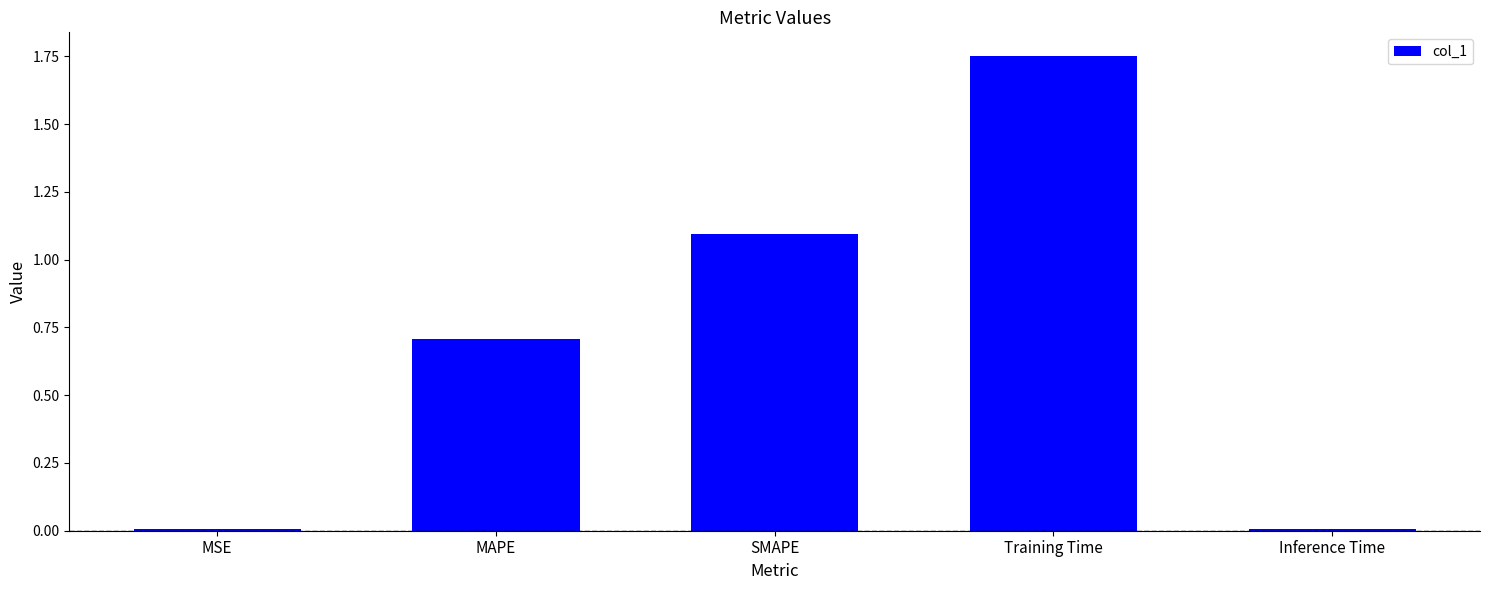

Which has a higher value, MSE or Training Time?

Training Time